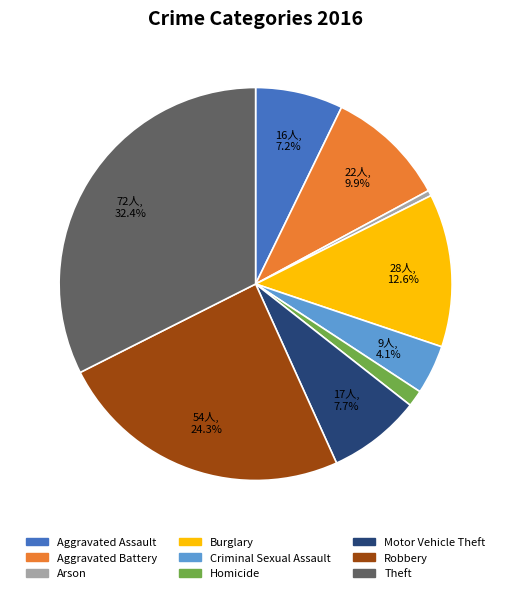

Is there any slice that represents more than half of the pie?

No